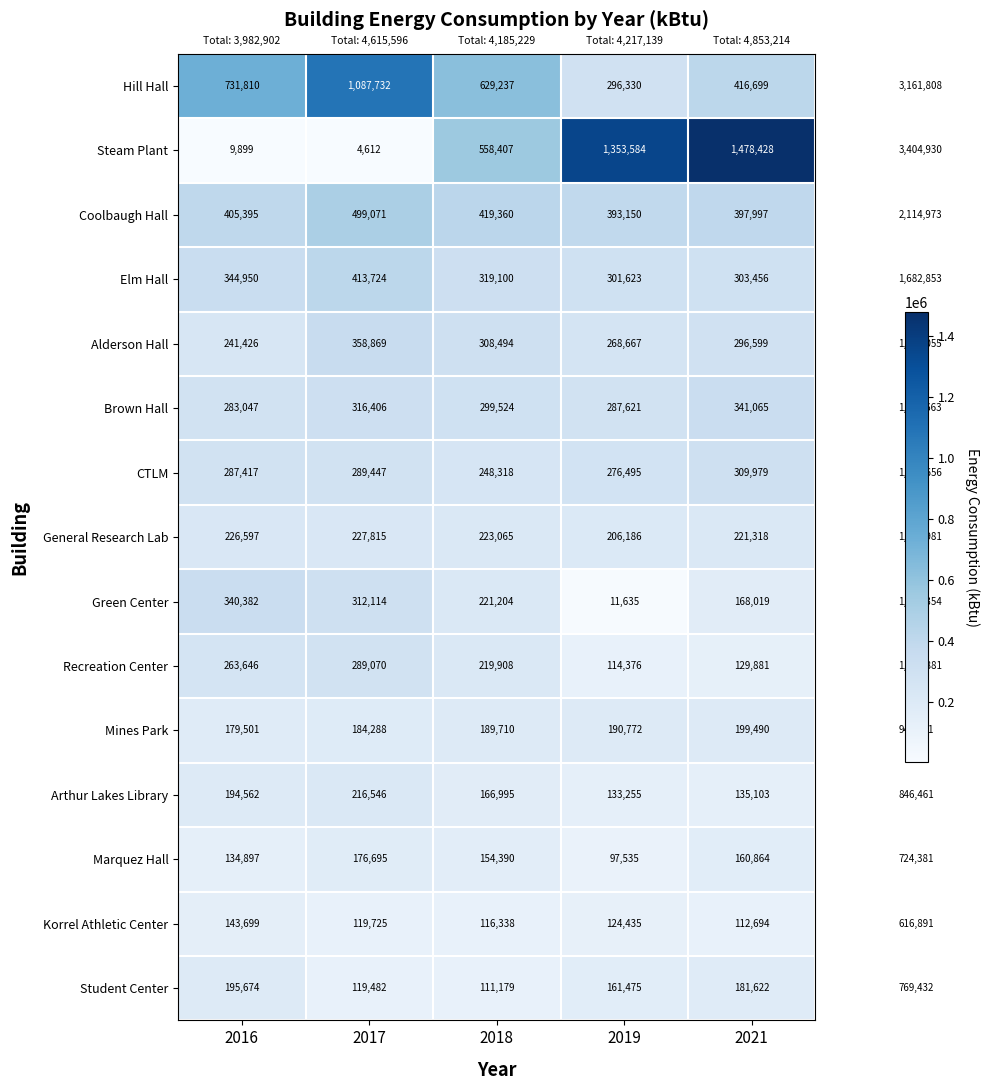

The Hill Hall series shows 704771 at 2017. True or false?

False